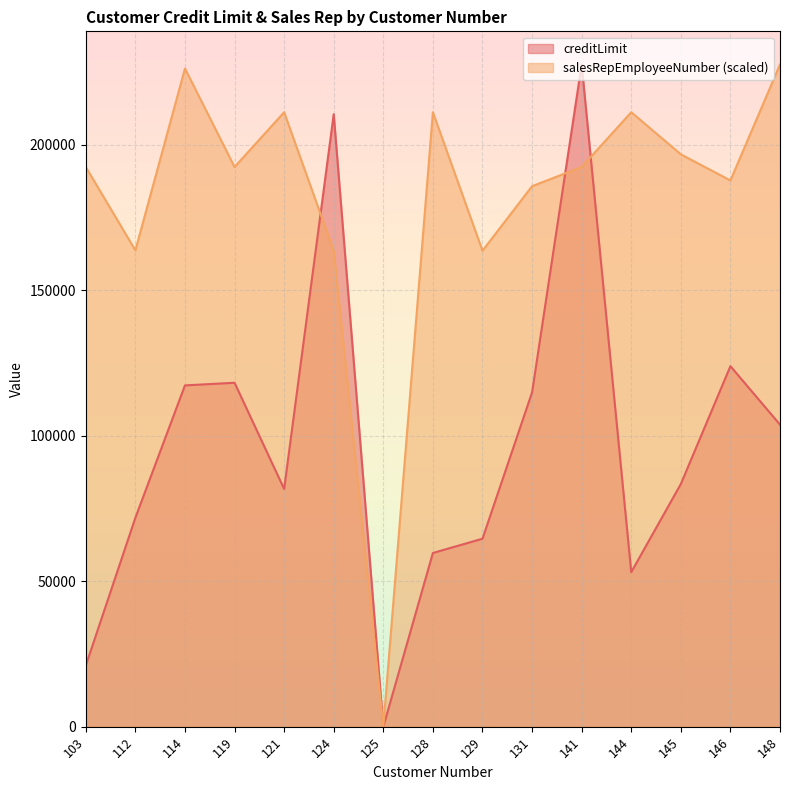

What is the average value of the salesRepEmployeeNumber series?

181696.2